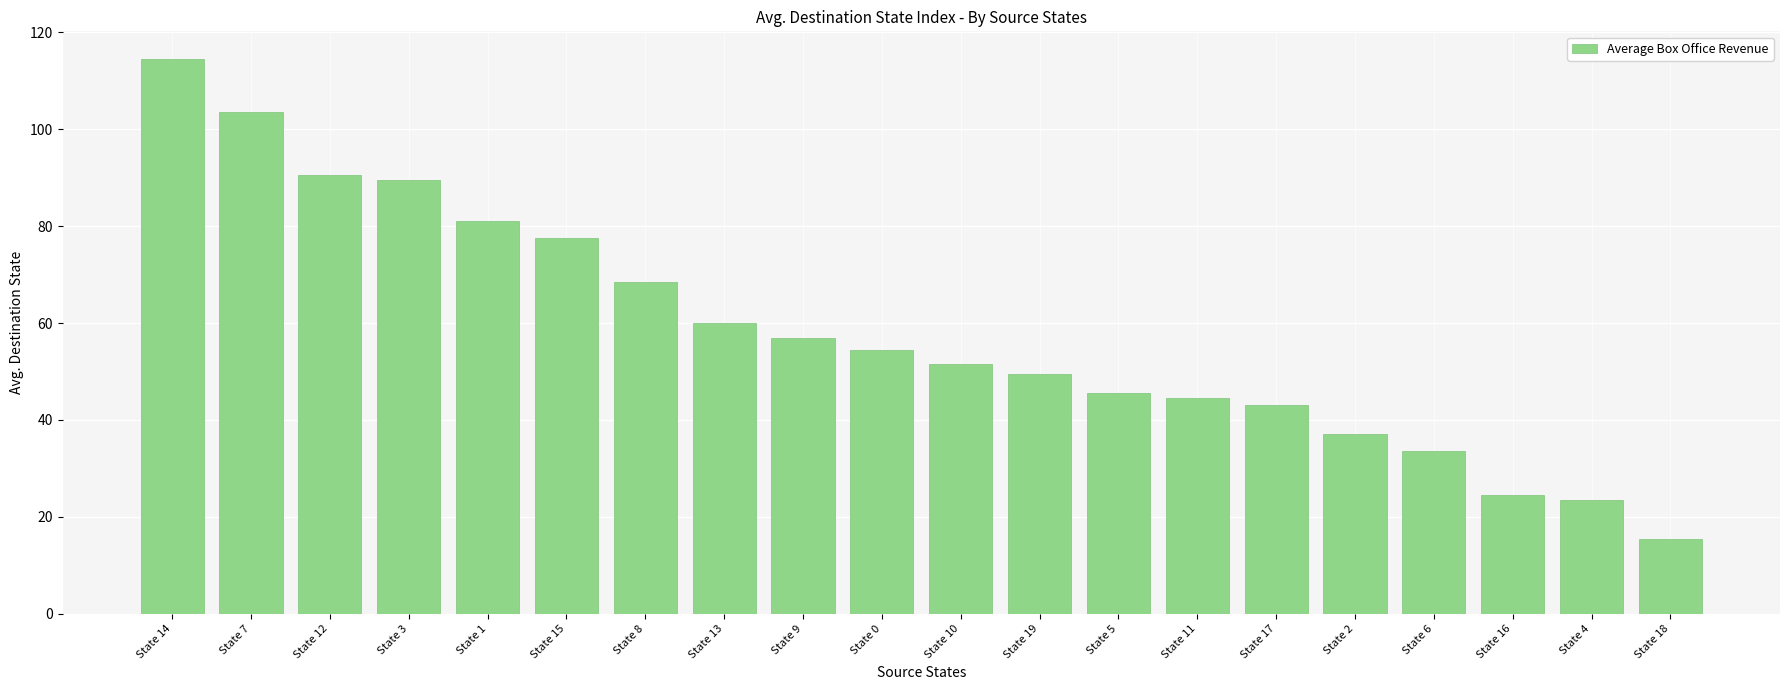

Between State 7 and State 13, which is larger?

State 7